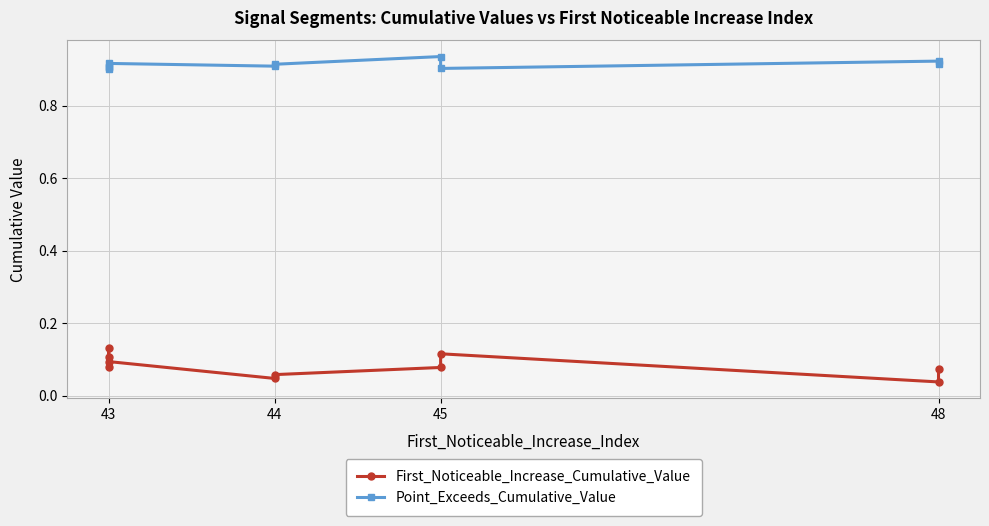

What are all the series names shown in the legend?

First_Noticeable_Increase_Cumulative_Value, Point_Exceeds_Cumulative_Value